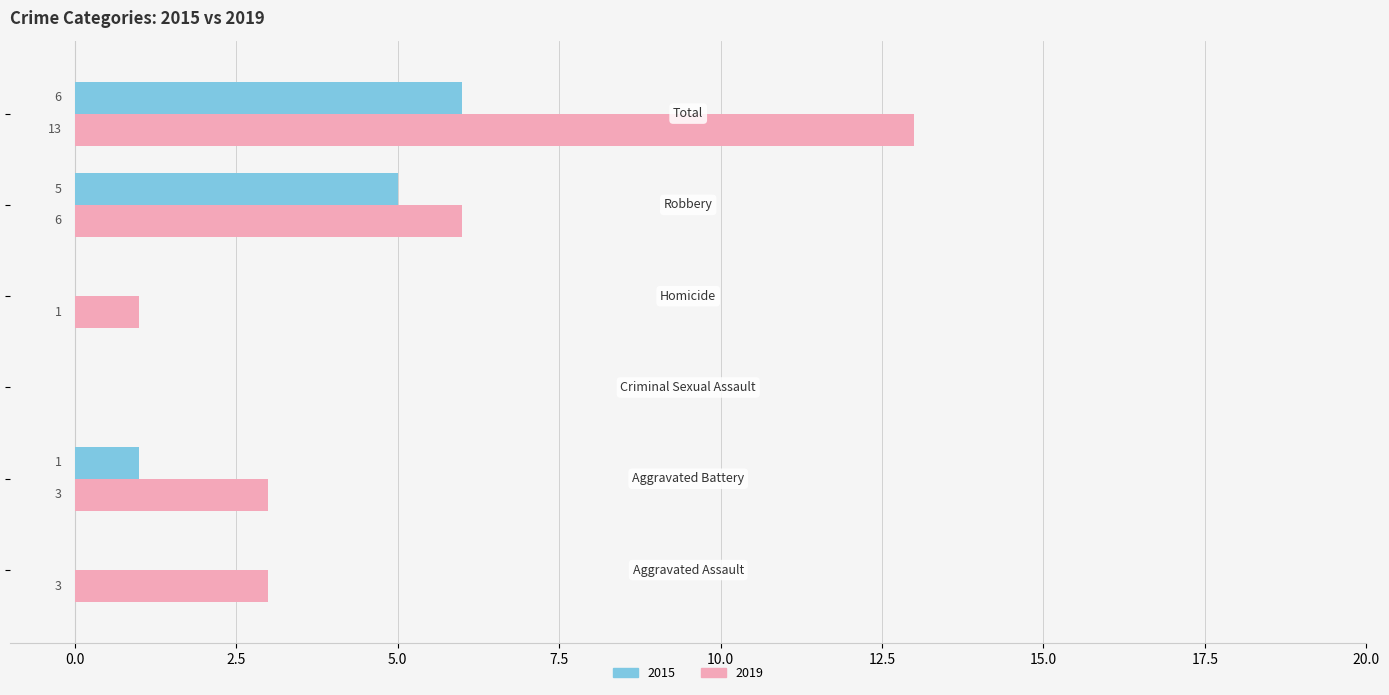

What is the maximum value shown in the chart?

13